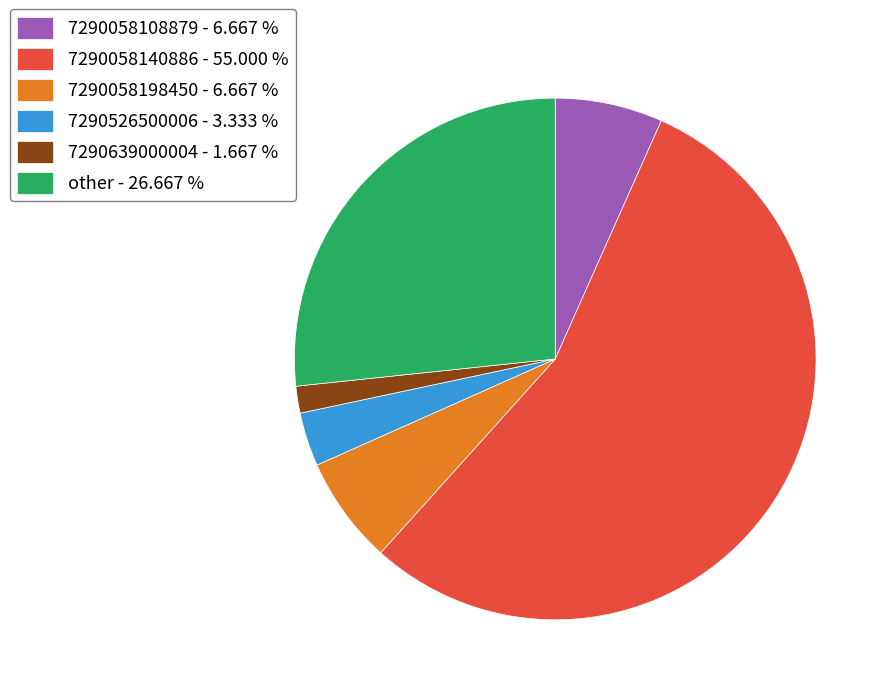

Between 7290058198450 - 6.667 % and 7290058140886 - 55.000 %, which is larger?

7290058140886 - 55.000 %